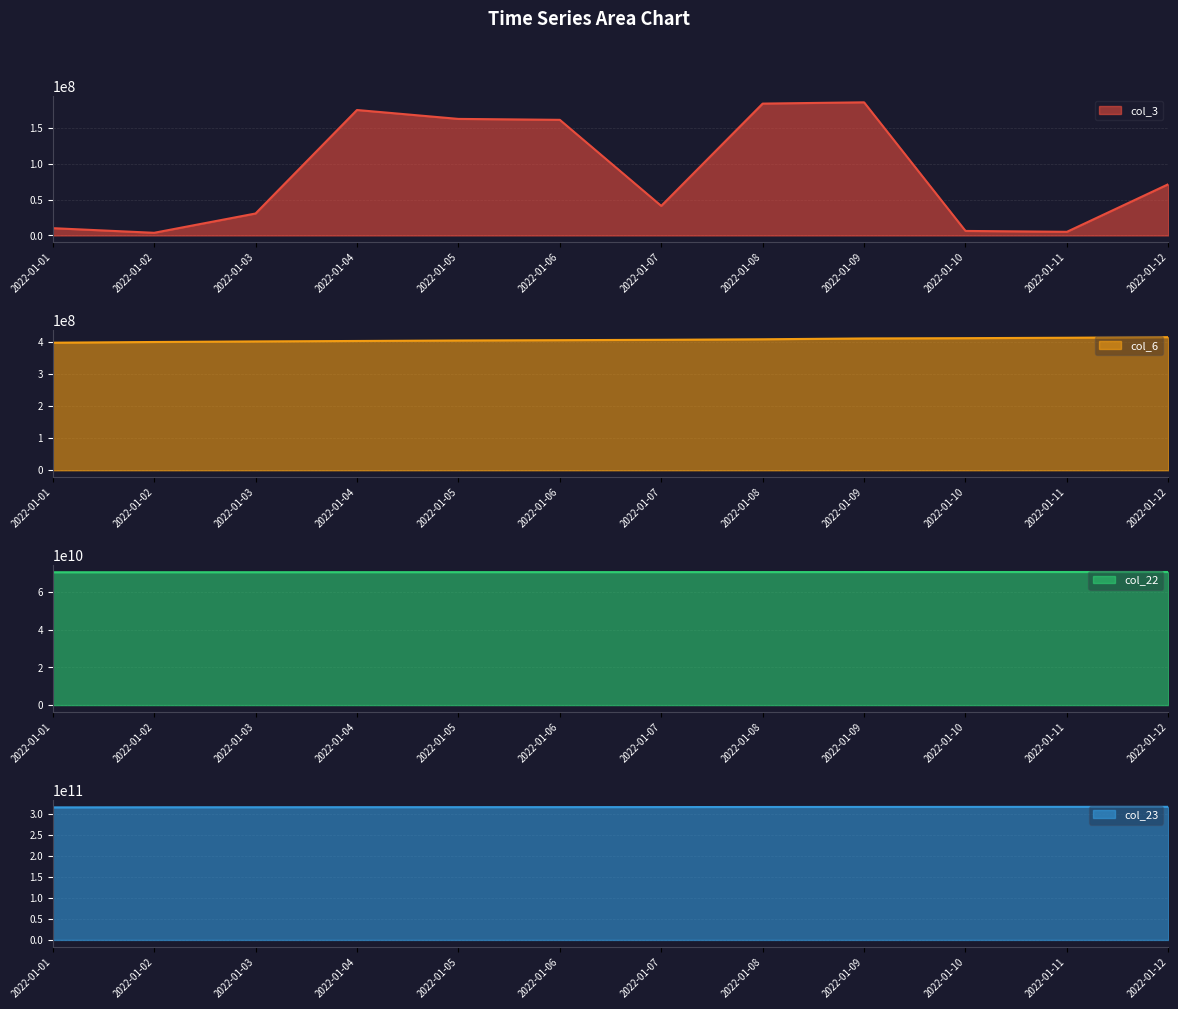

Between 2022-01-04 and 2022-01-12, which series saw the biggest shift?

col_23